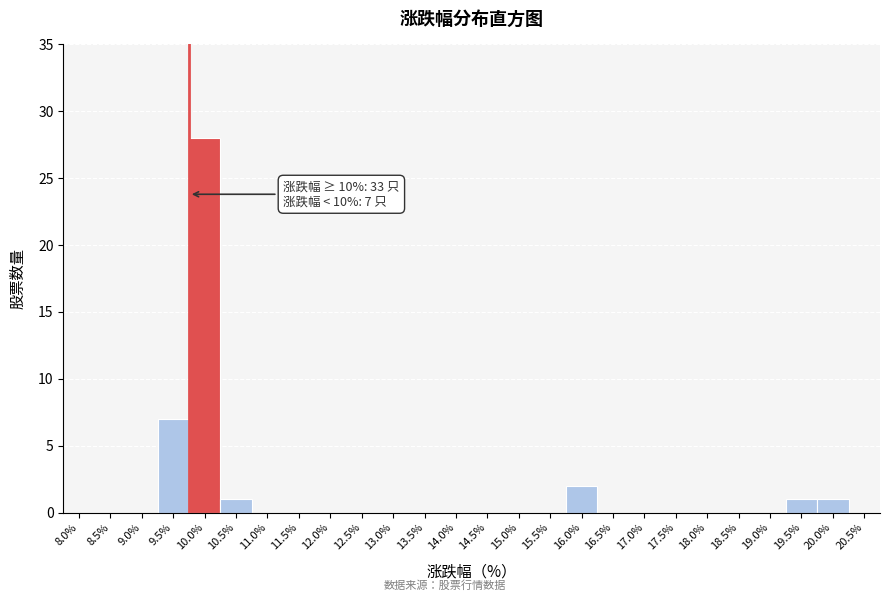

Reading left to right, transcribe all the data shown in this chart.

8.0%=0	8.5%=0	9.0%=0	9.5%=7	10.0%=28	10.5%=1	11.0%=0	11.5%=0	12.0%=0	12.5%=0	13.0%=0	13.5%=0	14.0%=0	14.5%=0	15.0%=0	15.5%=0	16.0%=2	16.5%=0	17.0%=0	17.5%=0	18.0%=0	18.5%=0	19.0%=0	19.5%=1	20.0%=1	20.5%=0